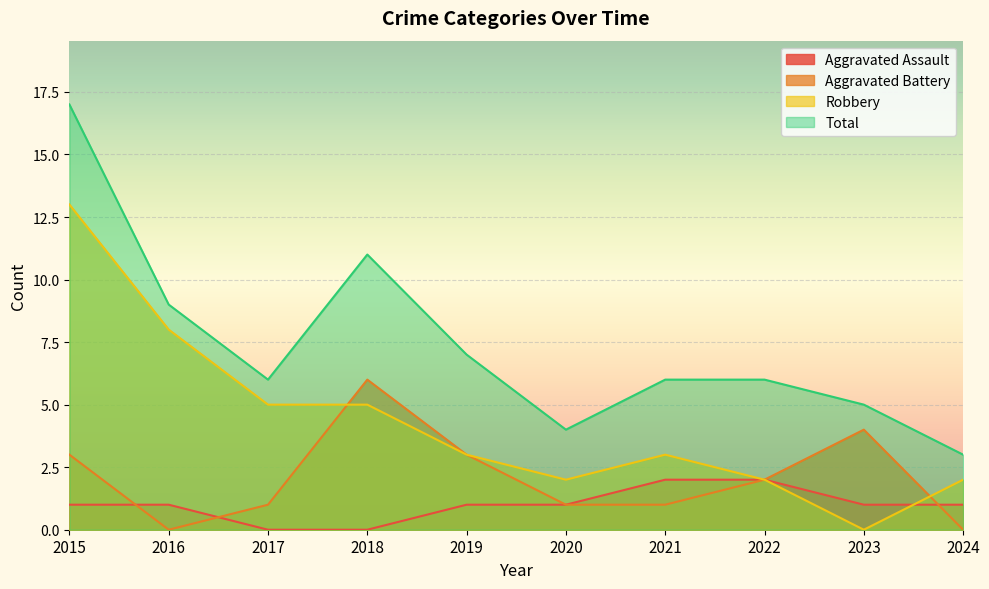

What is the value of the Robbery point at the 8th from the left?

2